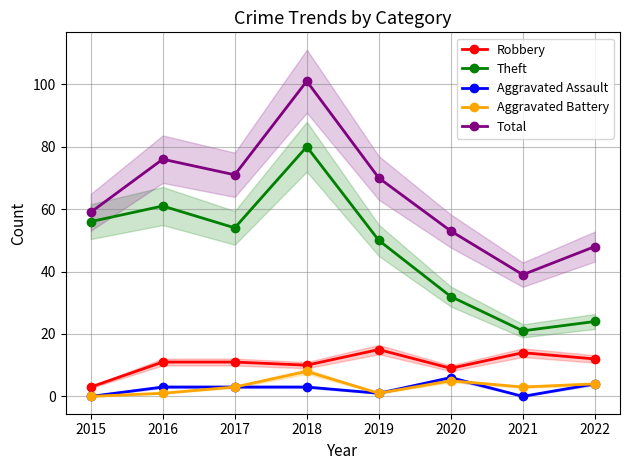

True or false: Aggravated Battery has a value of 4 at 2022.

True